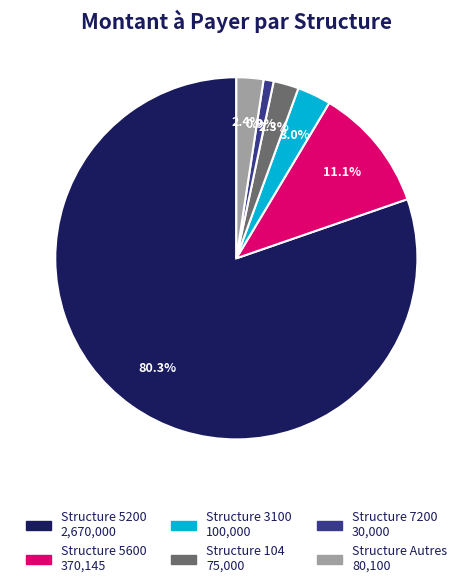

Is there any slice that represents more than half of the pie?

Yes